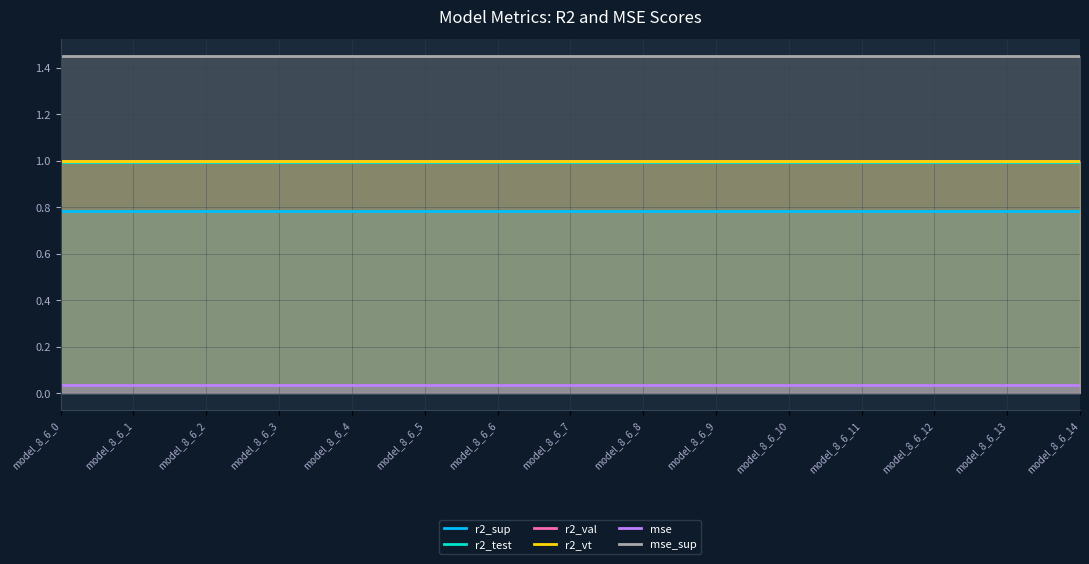

What is the value of the r2_test point at the 1st from the left?

1.0